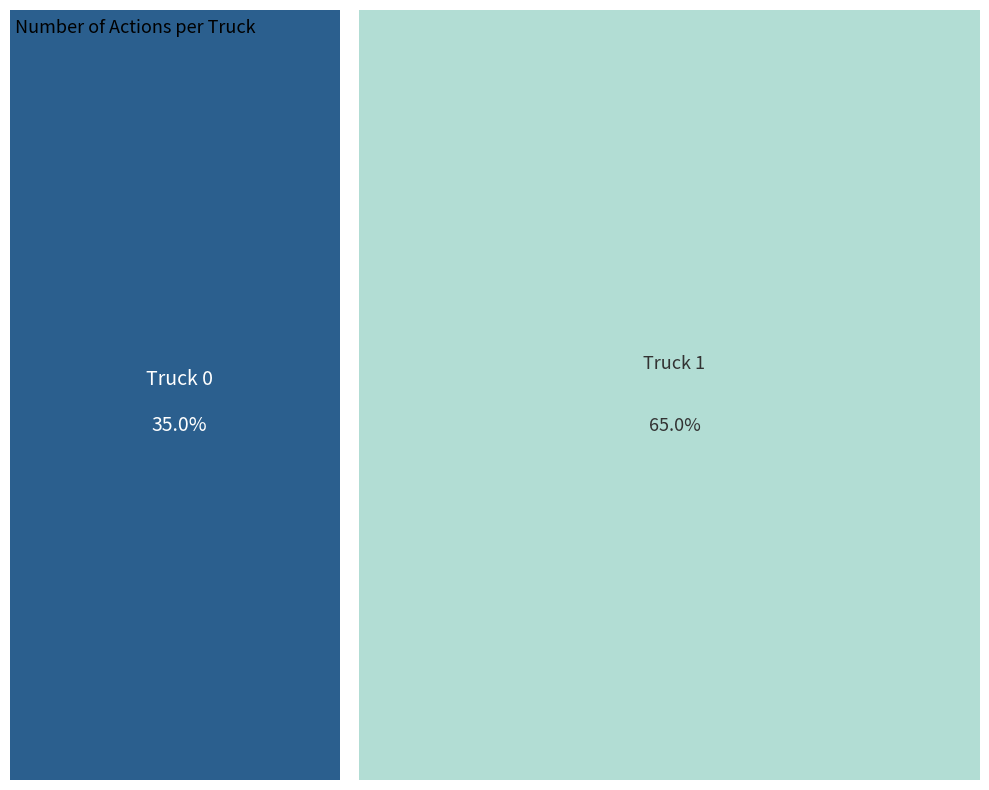

What percentage is NOT represented by Truck 0?

65.0%